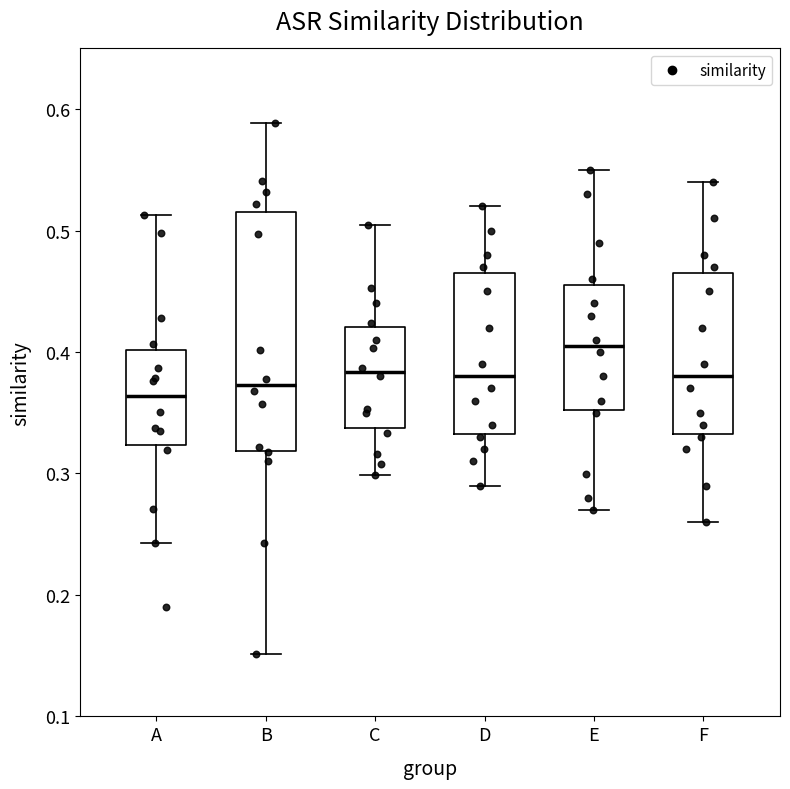

Which box is the tallest, from its lower edge to its upper edge?

B